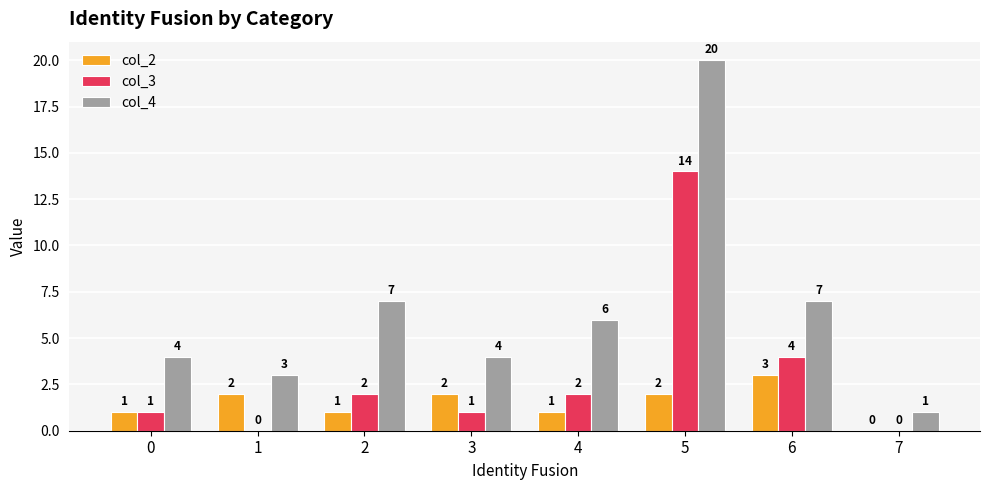

Which series has the widest spread of values?

col_4